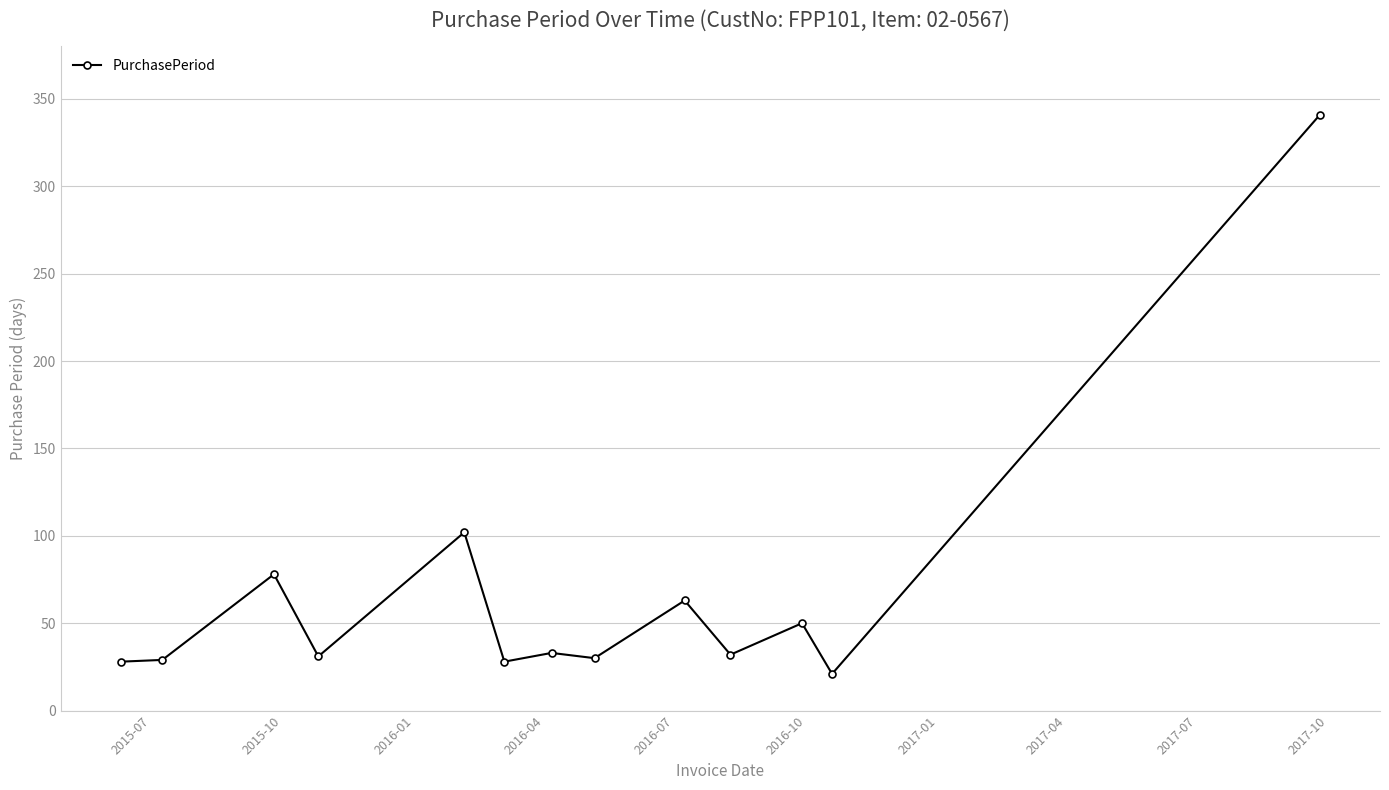

What is the maximum value shown in the chart?

341